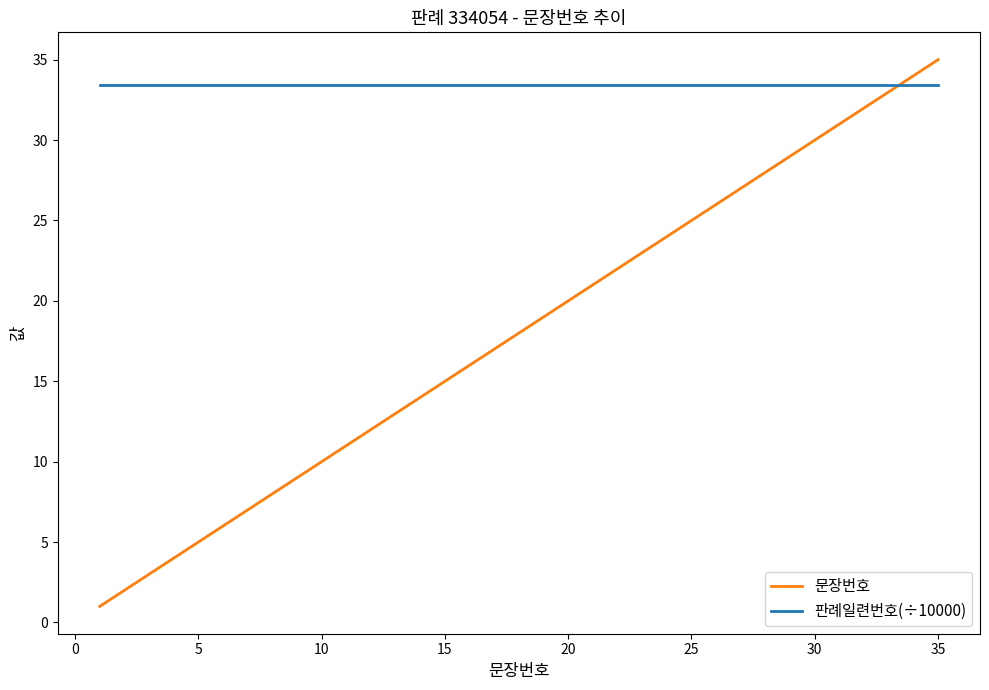

What is the minimum value for 판례일련번호(÷10000)?

33.4